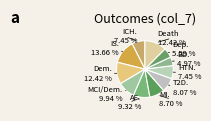

Count the number of slices in the pie.

11